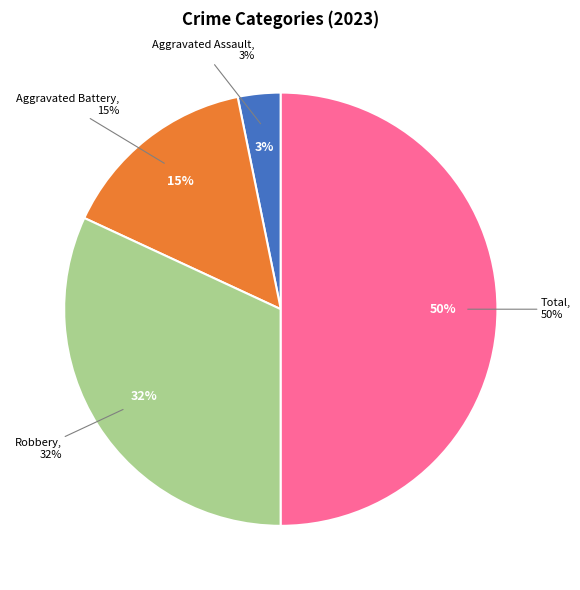

The Criminal Sexual Assault slice represents 0% of the pie. True or false?

True